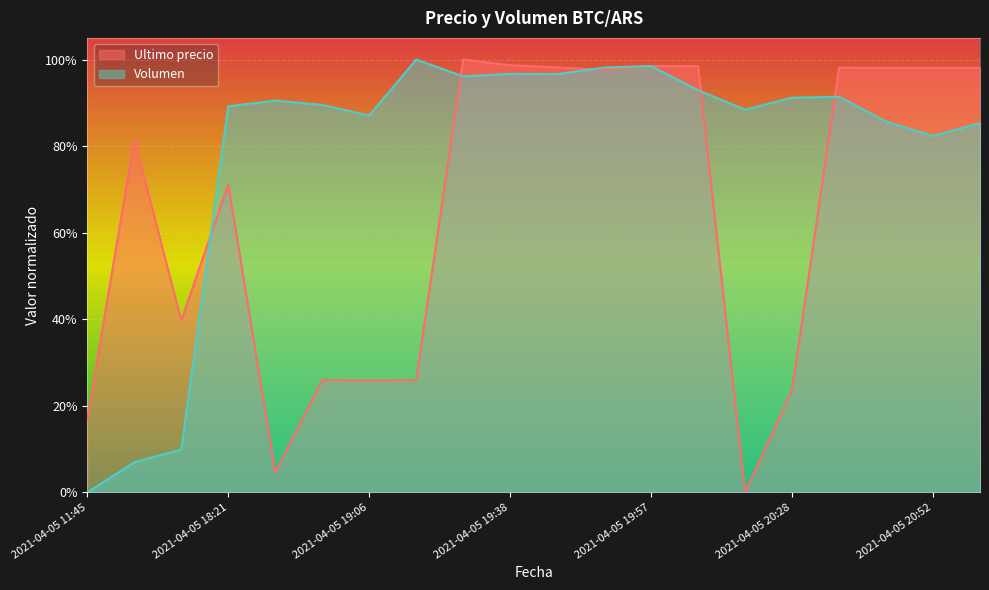

How many data points does each series have?

20